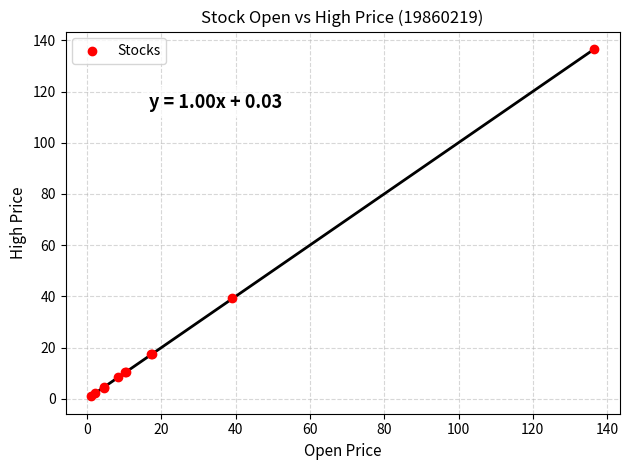

What Y value in the scatter plot is closest to 68?

39.3